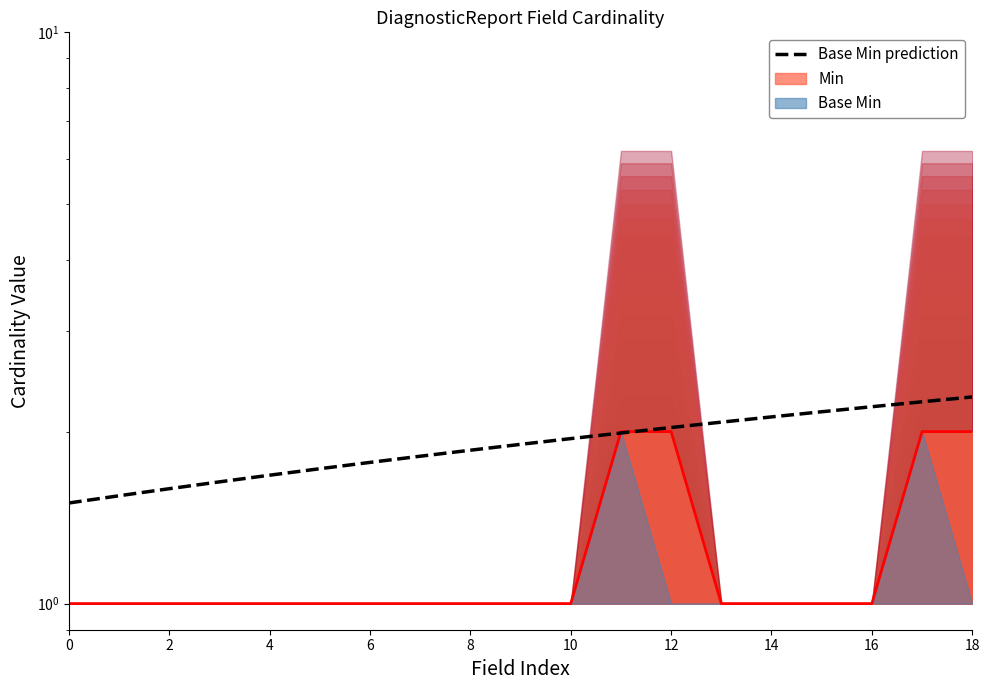

What is the difference between the maximum and minimum values?

0.8